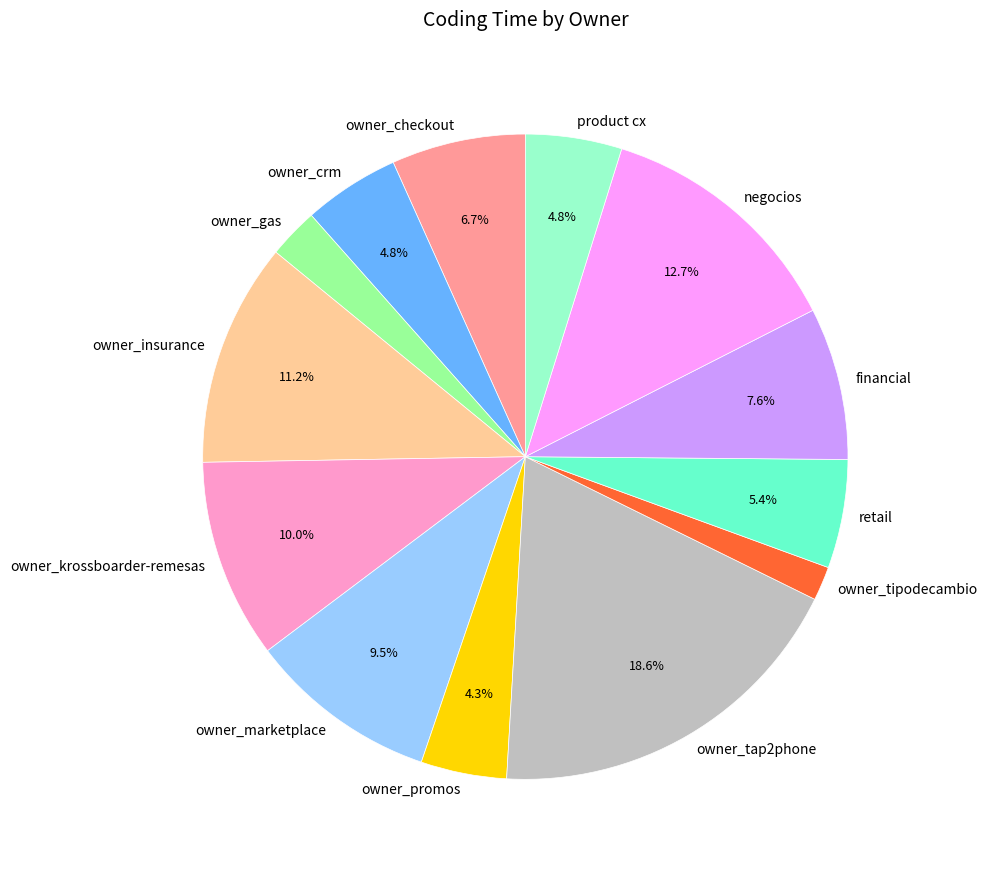

Is there any slice that represents more than half of the pie?

No